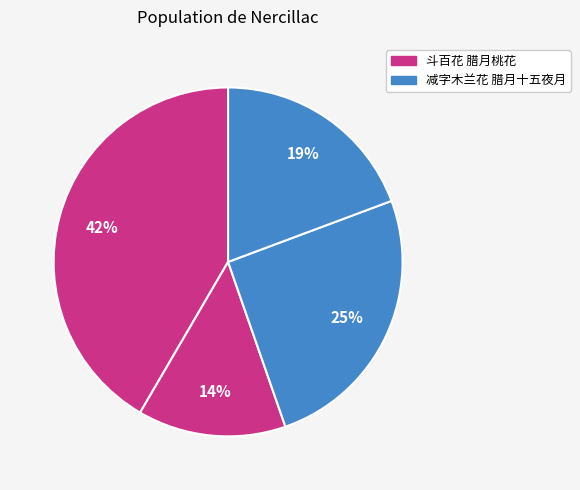

Count the number of slices in the pie.

4